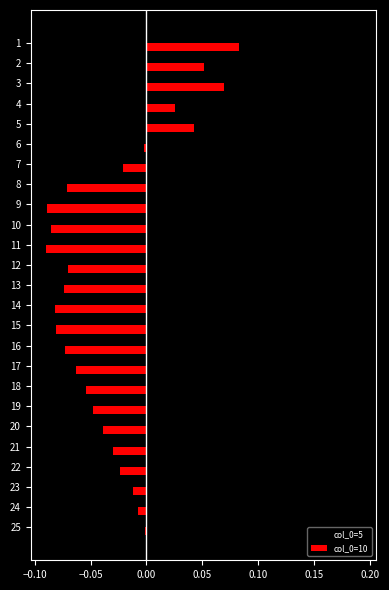

Is the value of col_0=10 at 14 greater than the value of col_0=5 at 25?

No